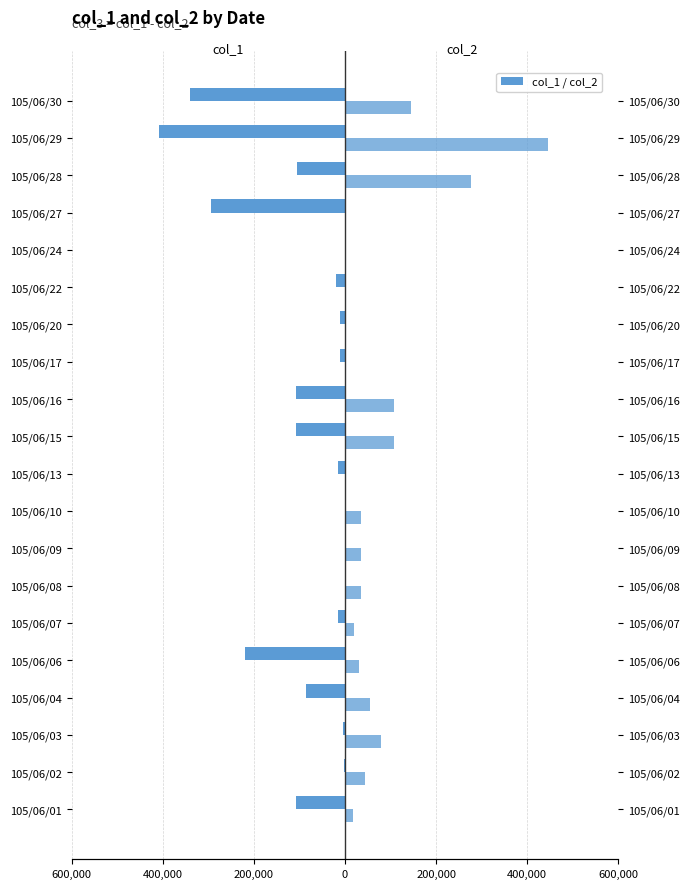

What is the difference between the maximum and minimum values in the col_2 series?

446000